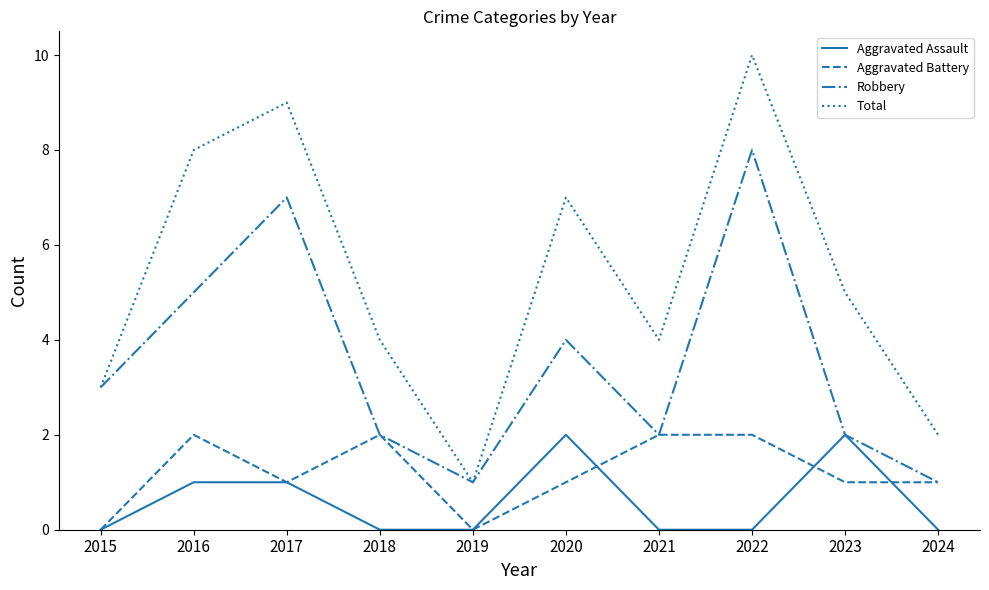

At which label does Robbery reach its peak?

2022